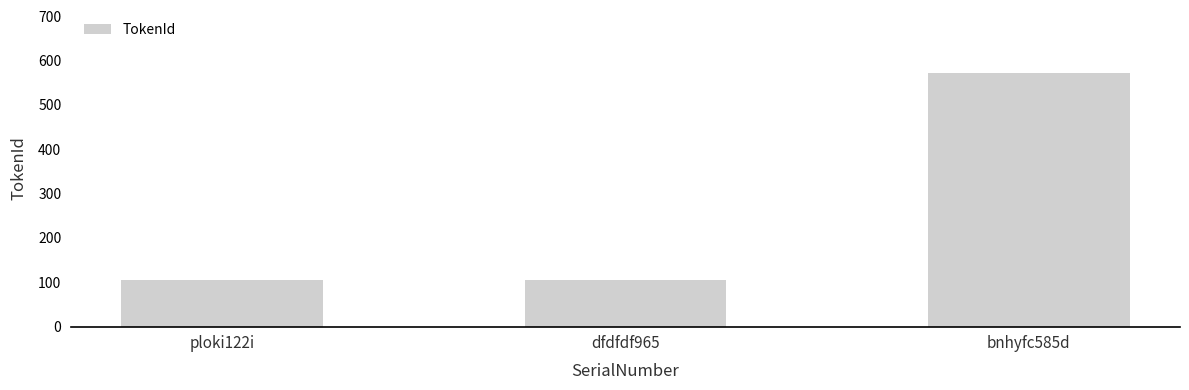

What is the label of the 2nd bar from the right?

dfdfdf965